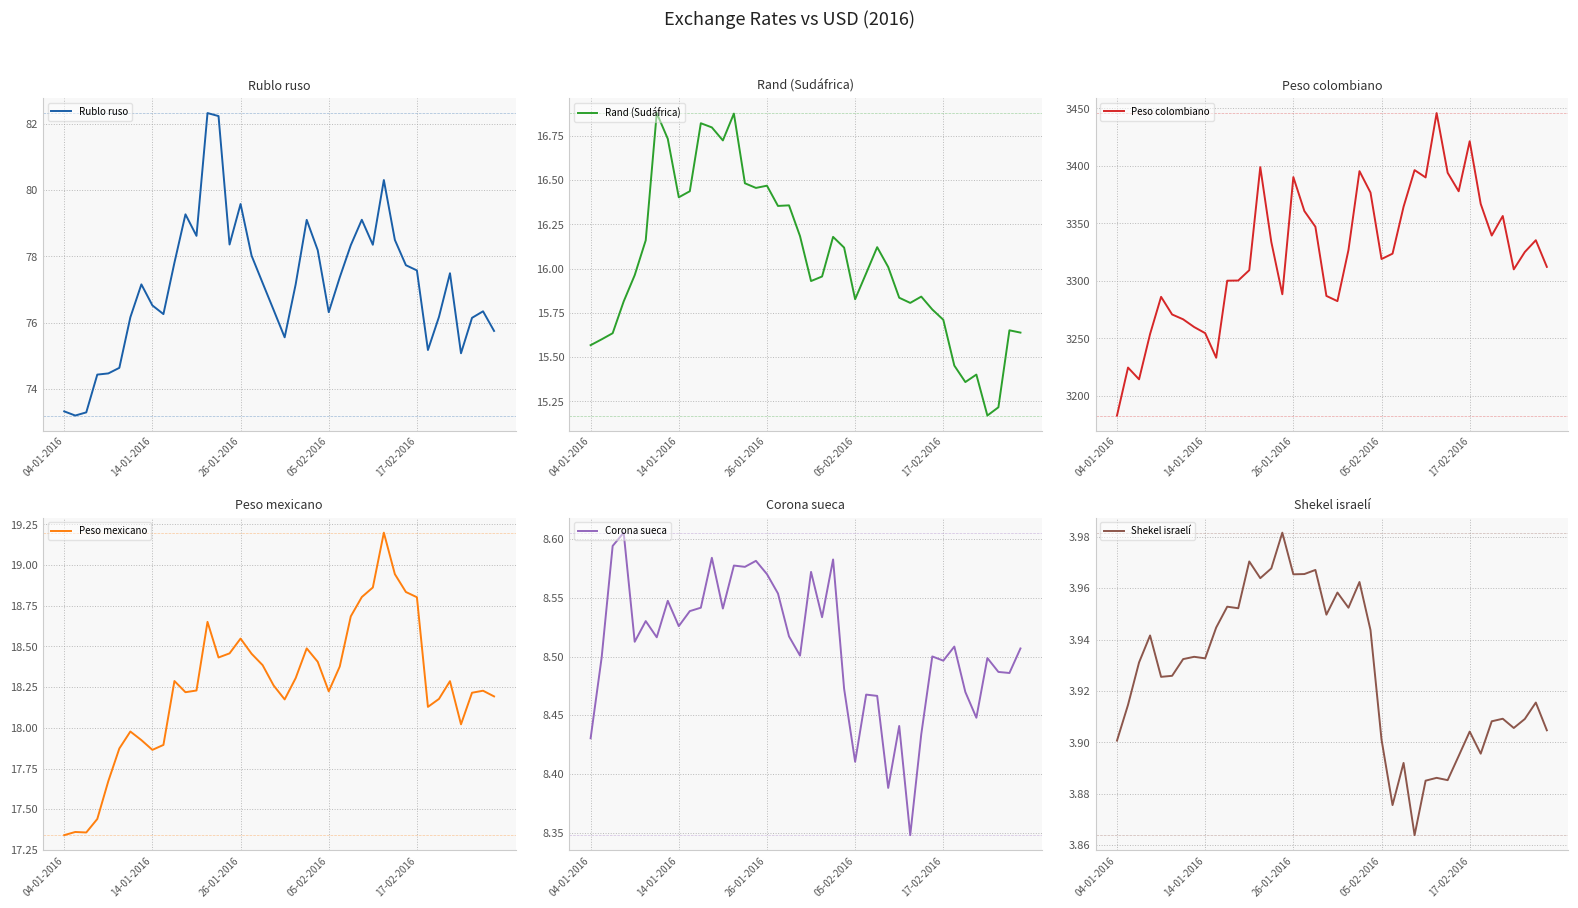

What is the total value across all series at 19?

3410.3